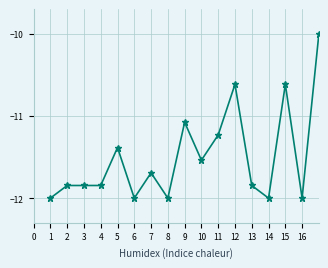

What is the difference between the maximum and minimum values?

2.0